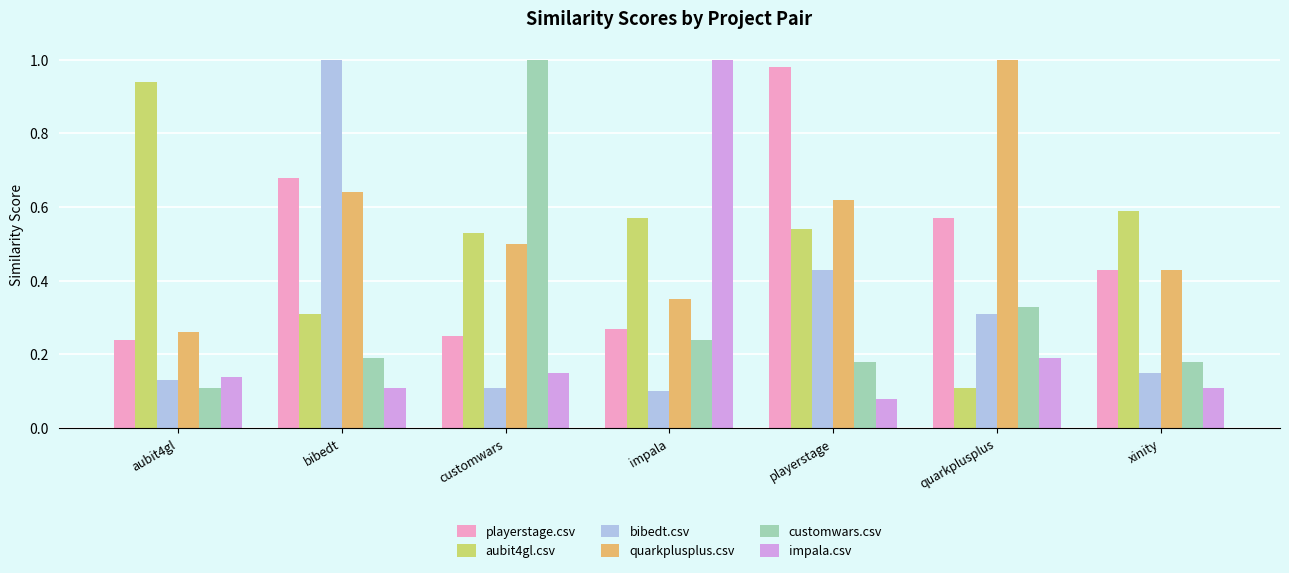

The value of impala.csv at bibedt is 0.2. True or false?

False